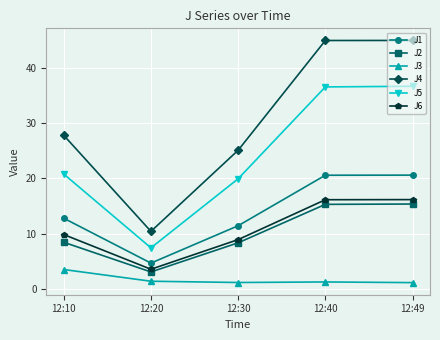

Is the value of J5 at 12:10 greater than the value of J3 at 12:10?

Yes